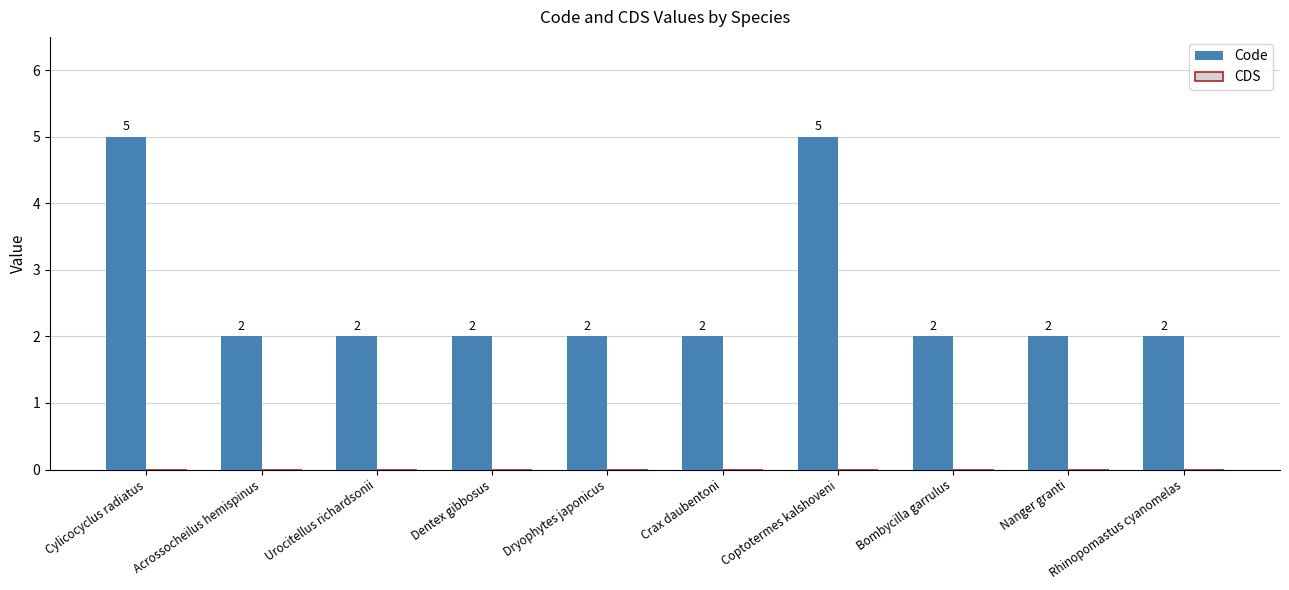

What is the change in value from Cylicocyclus radiatus to Urocitellus richardsonii?

-3